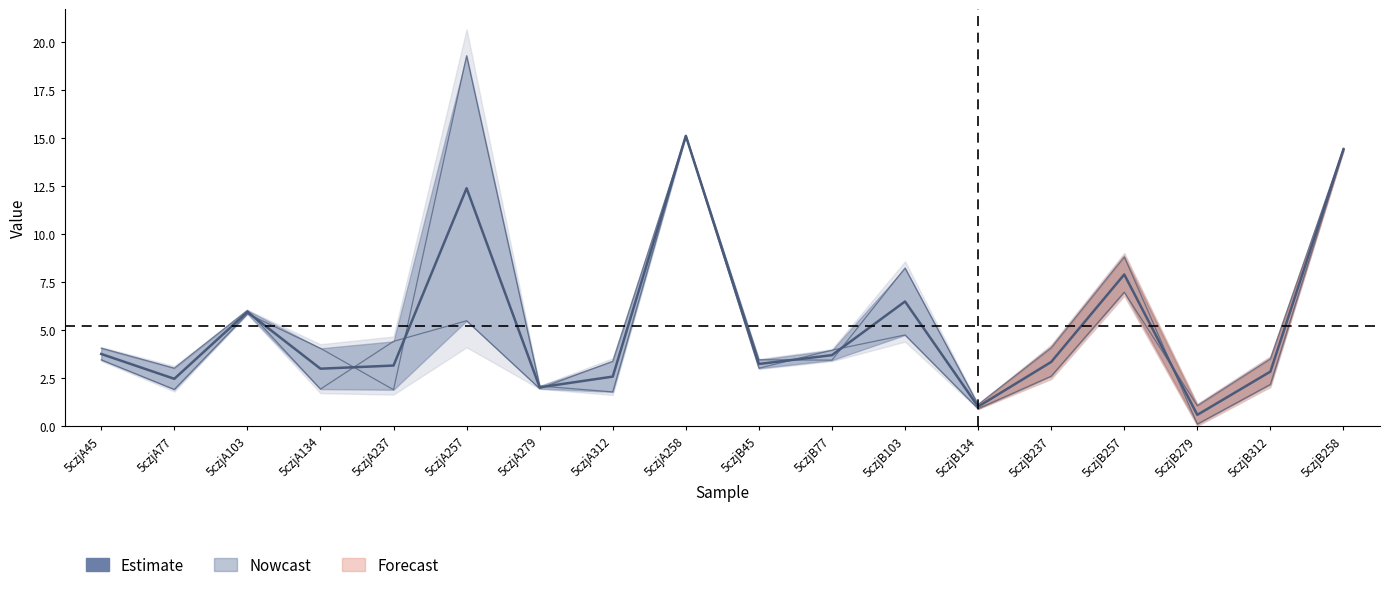

Count the number of values greater than 3.

12